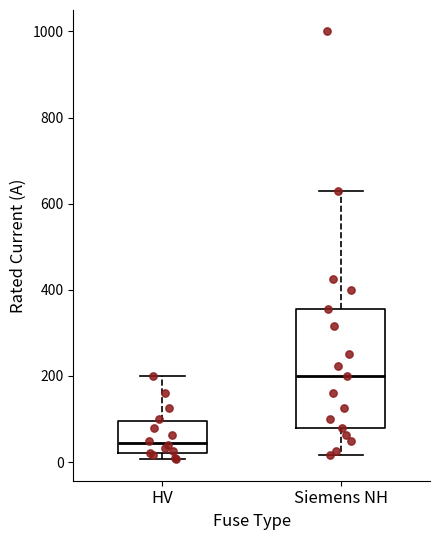

Reading left to right, transcribe this box plot: for each box, give where its median line is, the range the box spans, and where its two whiskers end, as read against the y-axis. The values are not printed on the chart, so give them approximately, as read against the axis.

HV: median 40, box 20 to 100, whiskers 0 to 200
Siemens NH: median 200, box 80 to 360, whiskers 20 to 640